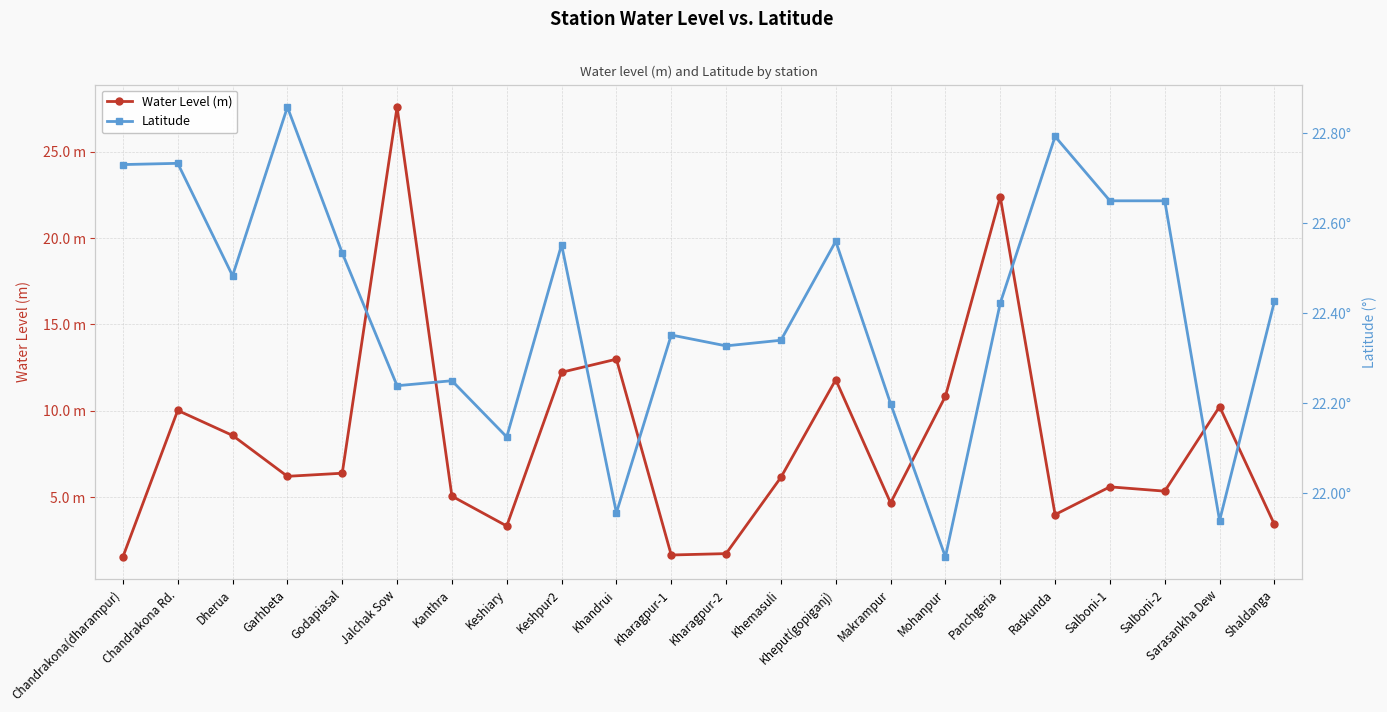

What is the difference between the maximum and second lowest values in the Latitude series?

0.9